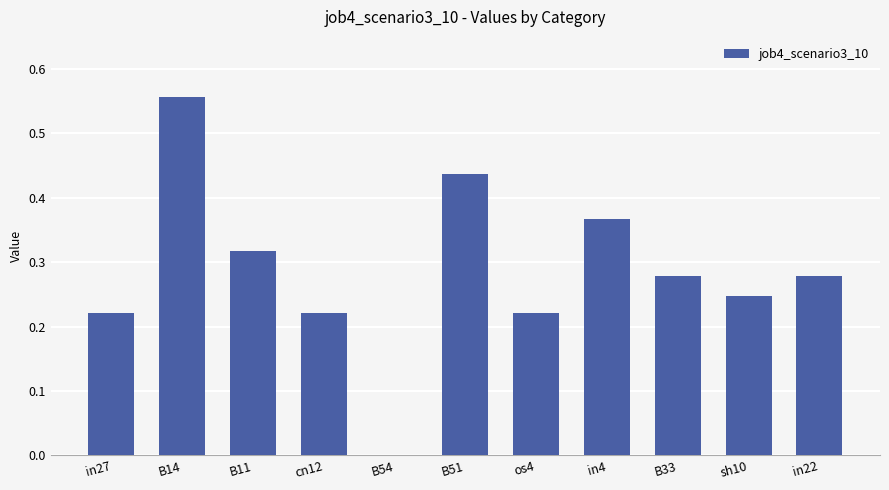

Between cn12 and B54, which is larger?

cn12